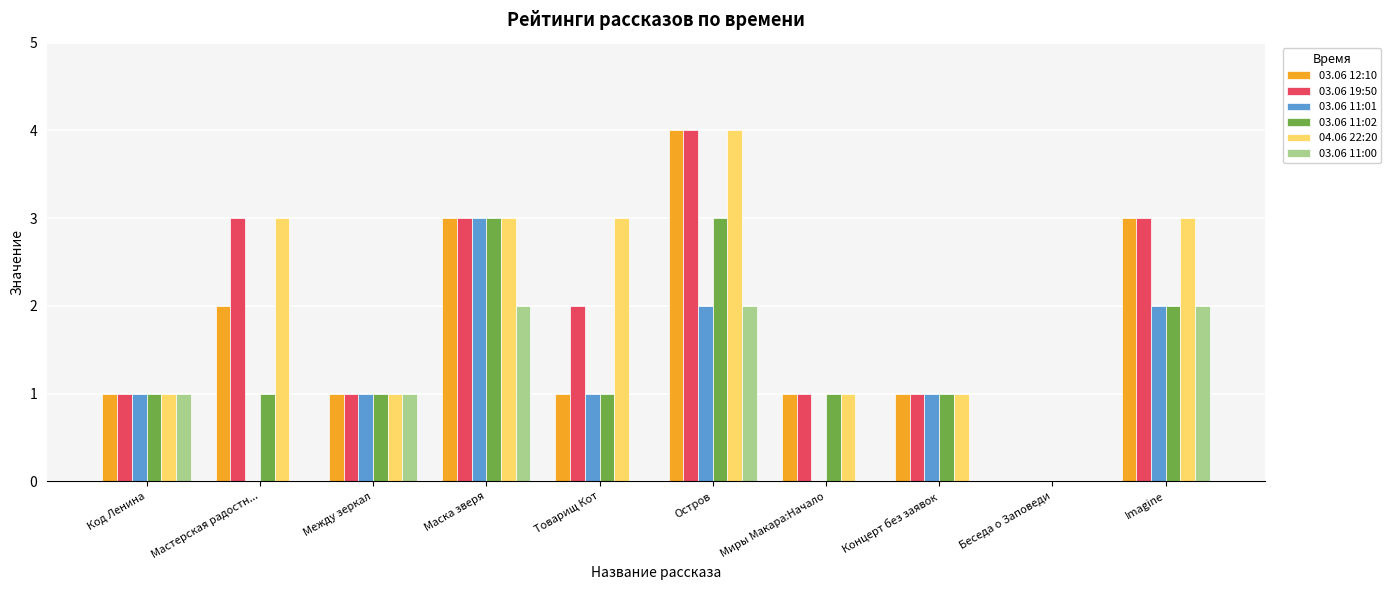

True or false: 03.06 11:01 has a value of 4 at Маска зверя.

False